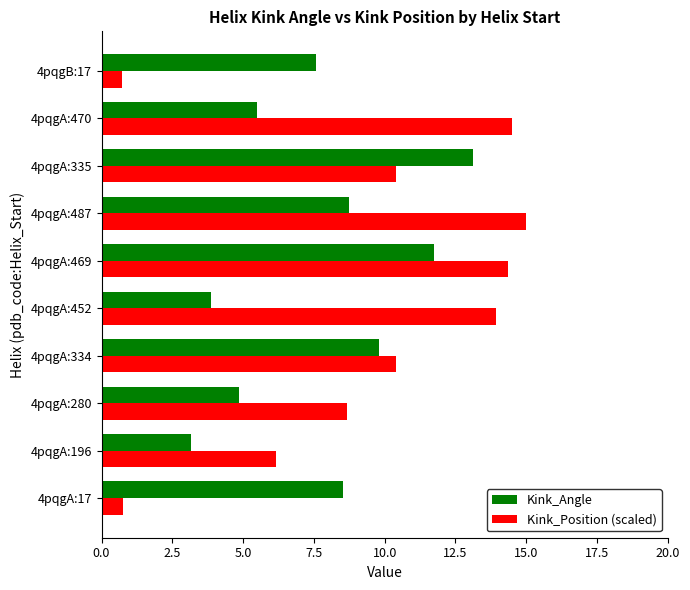

What is the difference between the maximum and minimum values in the Kink_Position (scaled) series?

14.3